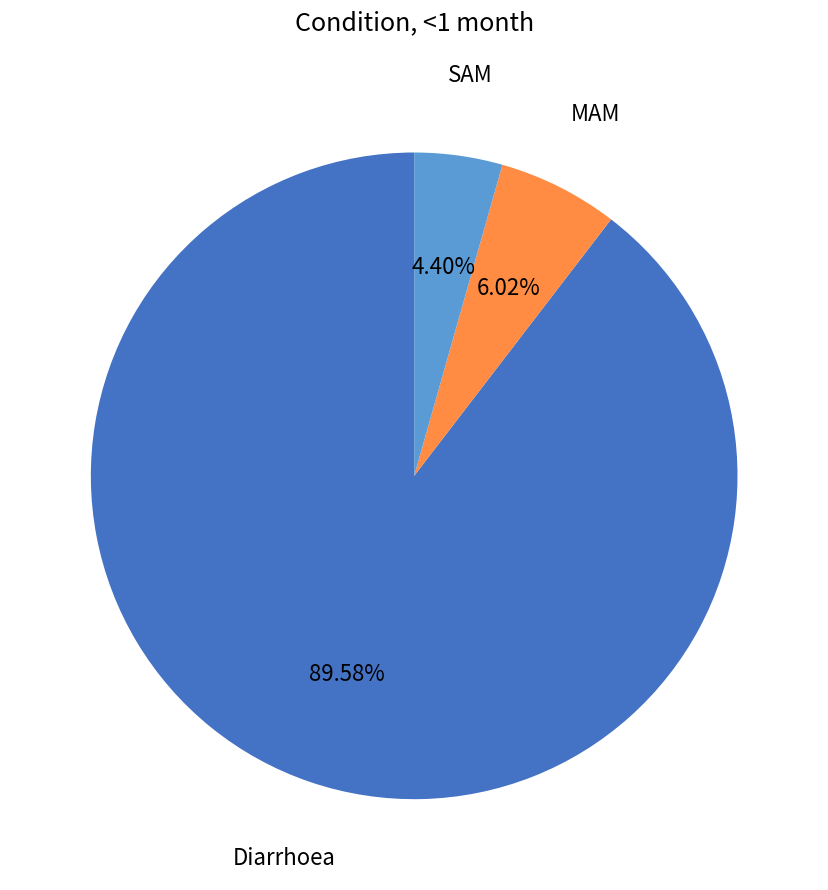

Does any single category account for the majority?

Yes